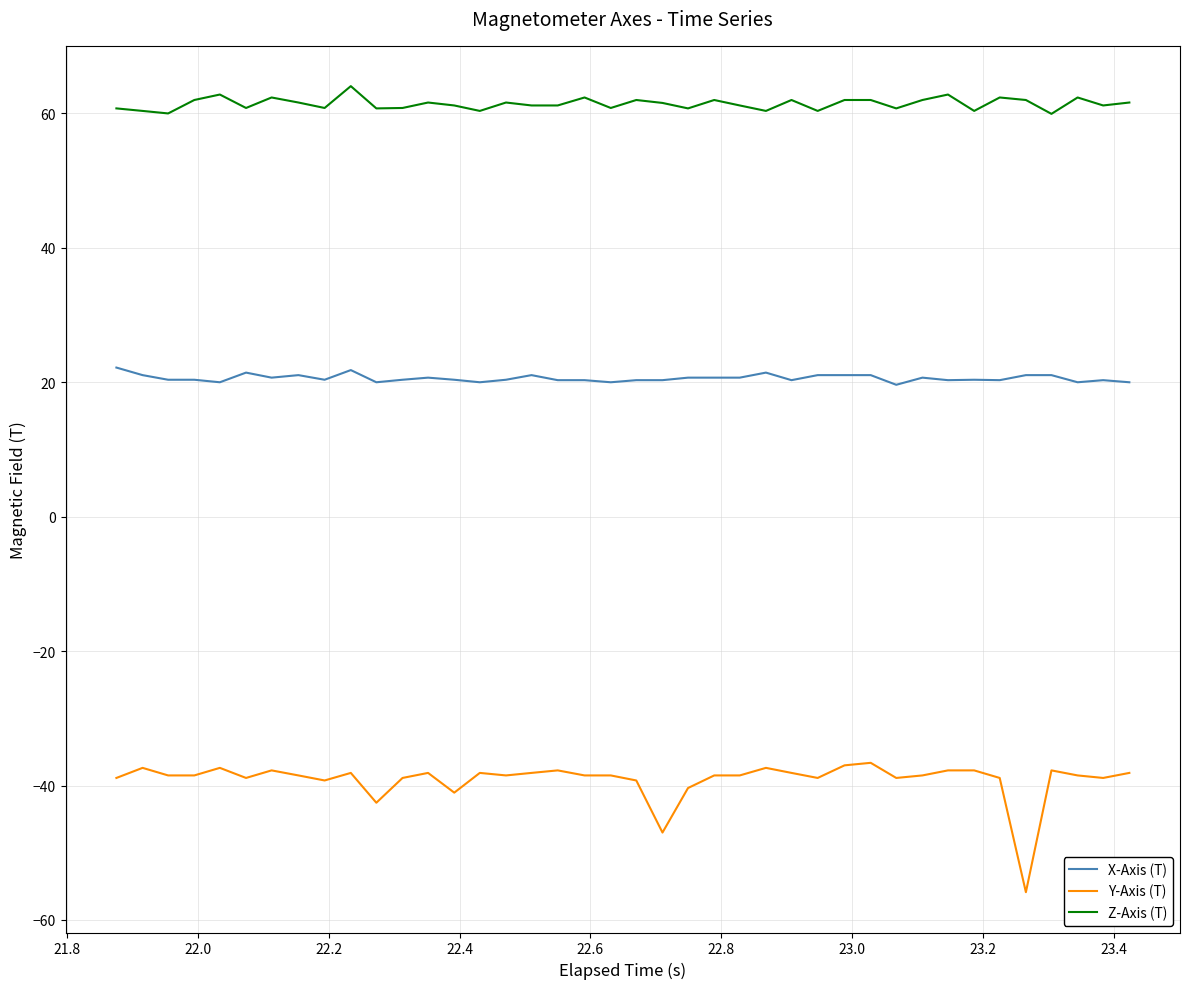

What is the maximum value shown in the chart?

64.1